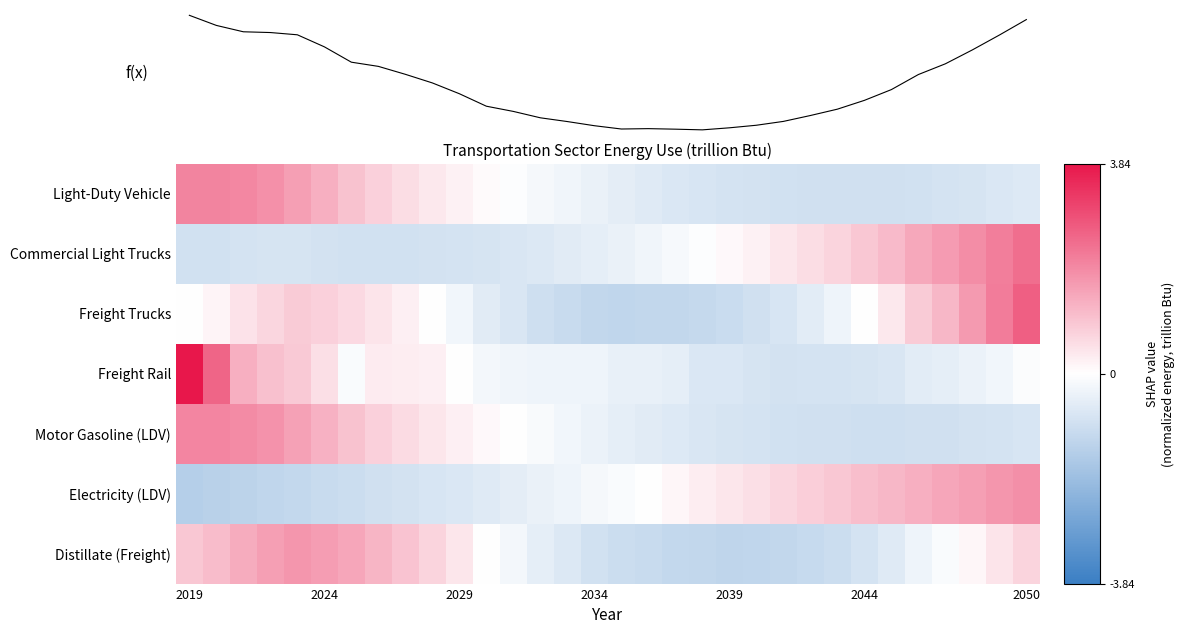

What is the highest value of the Commercial Light Trucks series?

2.4